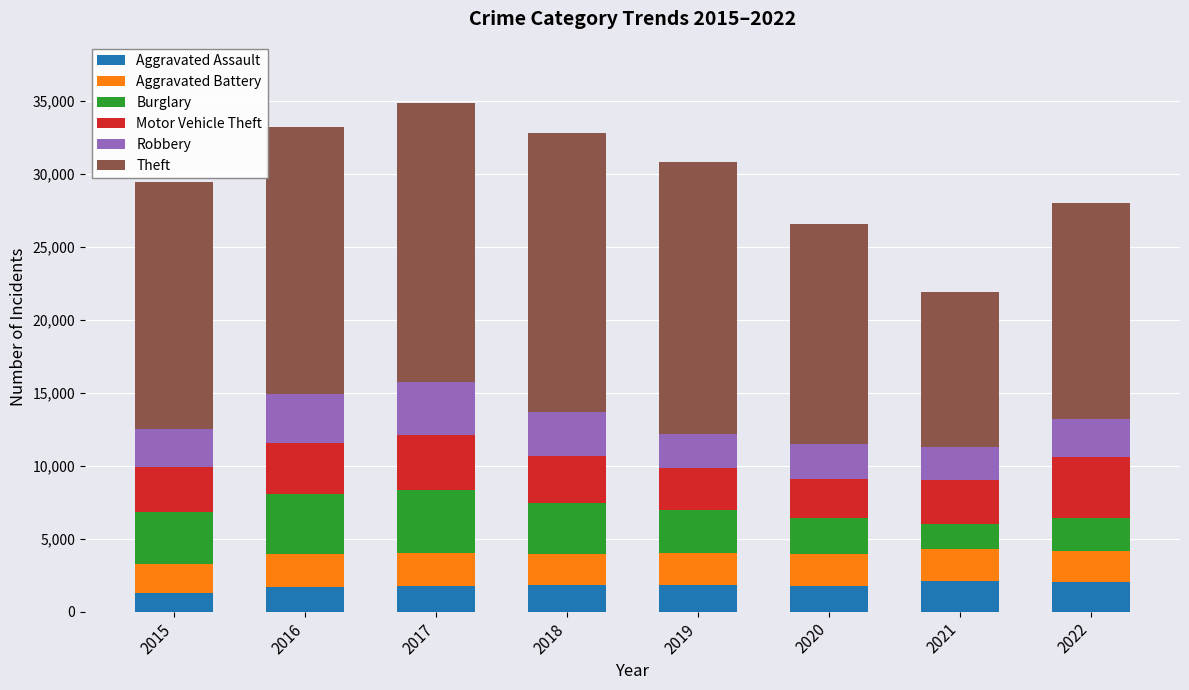

What is the maximum value for Aggravated Assault?

2086